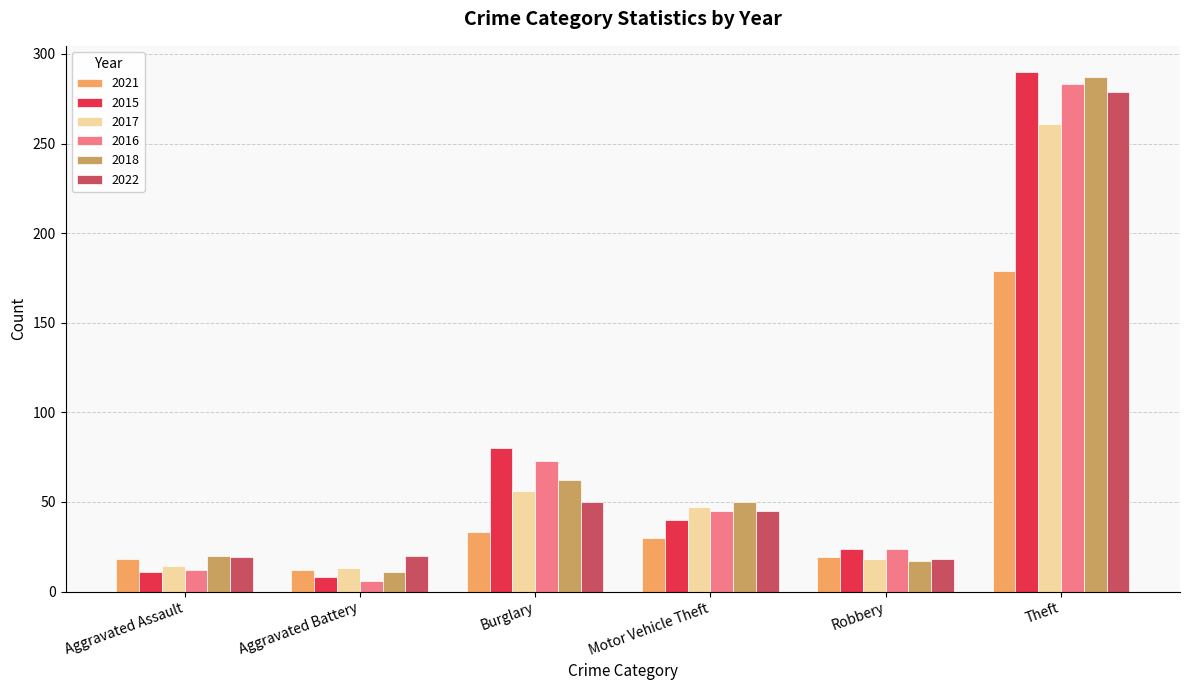

What is the lowest value of the 2021 series?

12